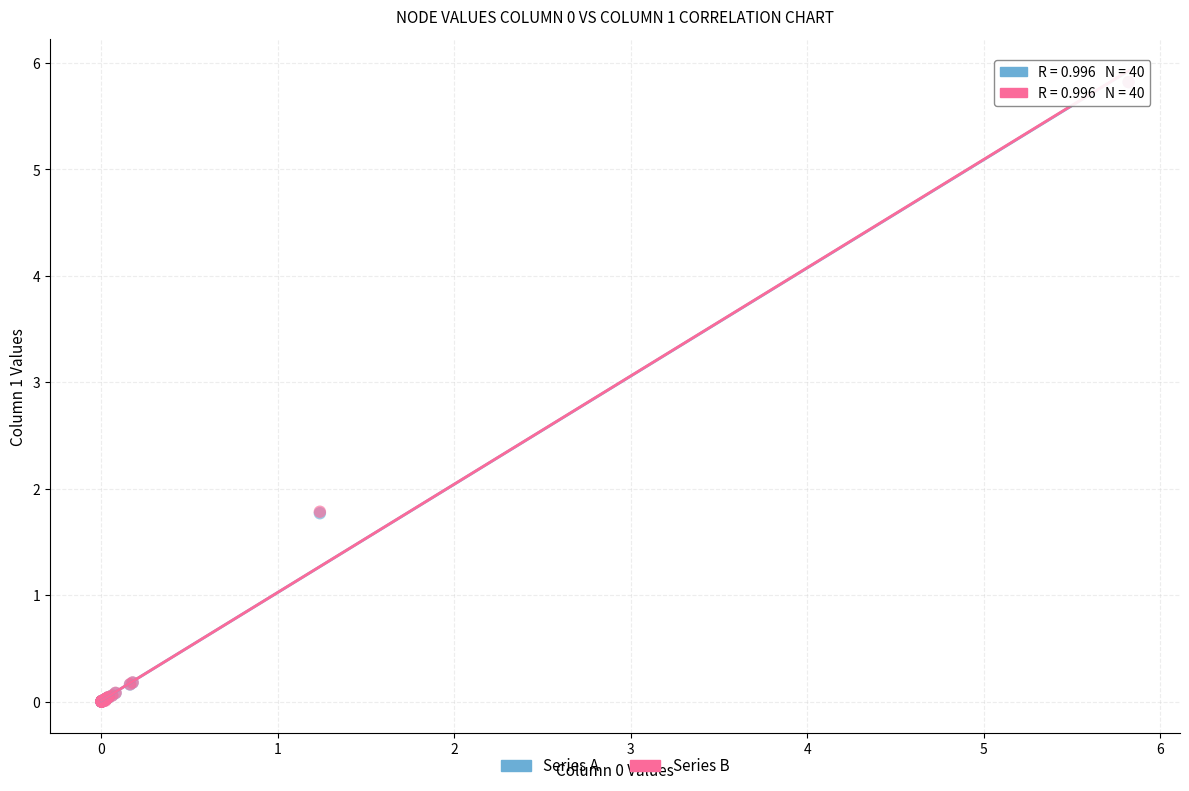

What are all the series names shown in the legend?

Series A, Series B